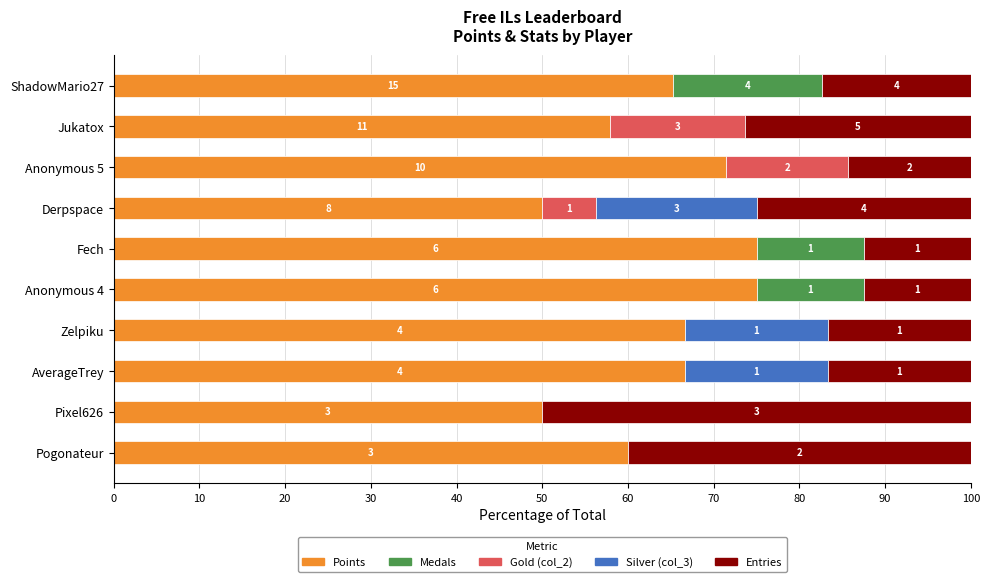

What are all the series names shown in the legend?

Points, Medals, Gold (col_2), Silver (col_3), Entries